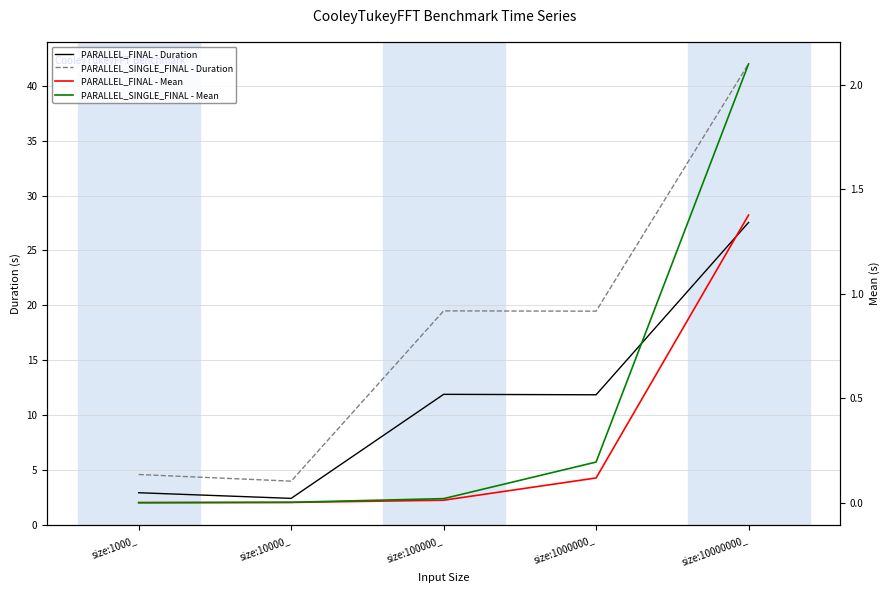

True or false: PARALLEL_FINAL - Mean and PARALLEL_FINAL - Duration intersect in this chart.

False